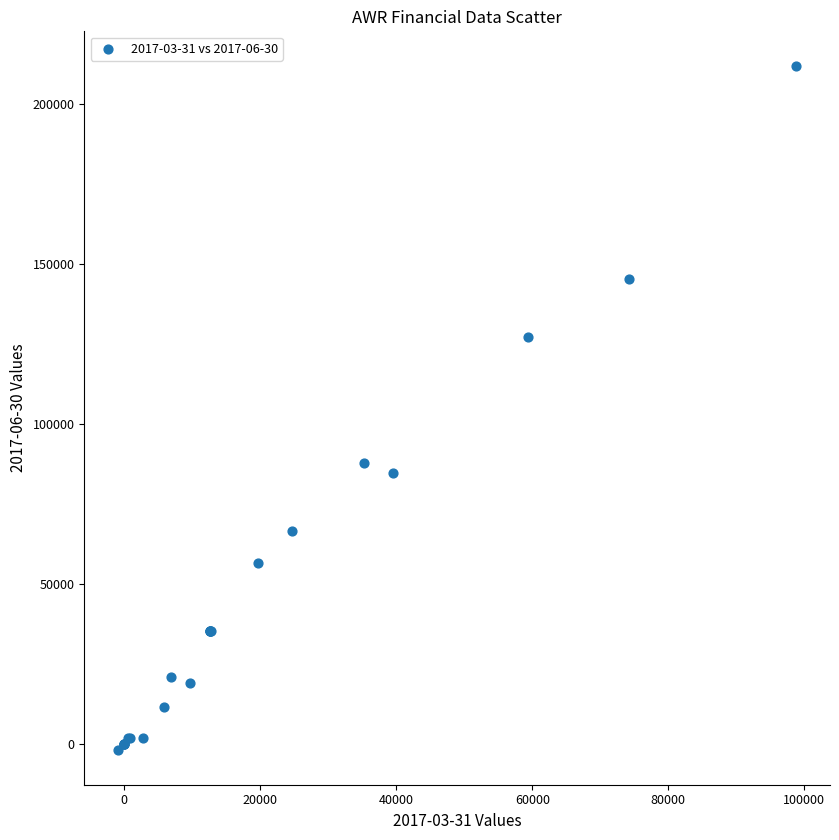

What Y value in the scatter plot is closest to 105050?

87900